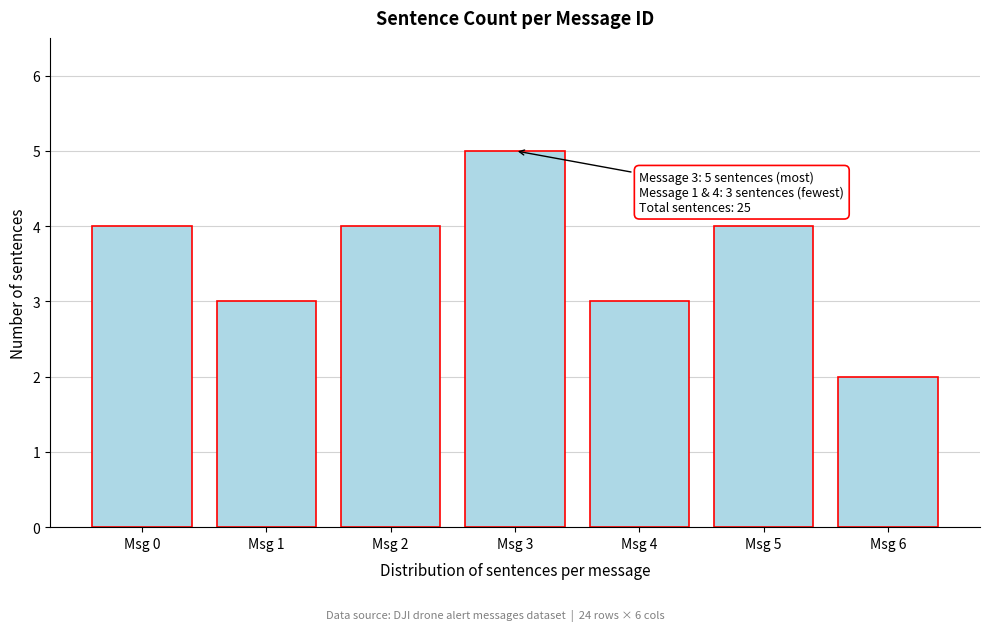

Reading left to right, what are all the values shown in this chart?

4	3	4	5	3	4	2